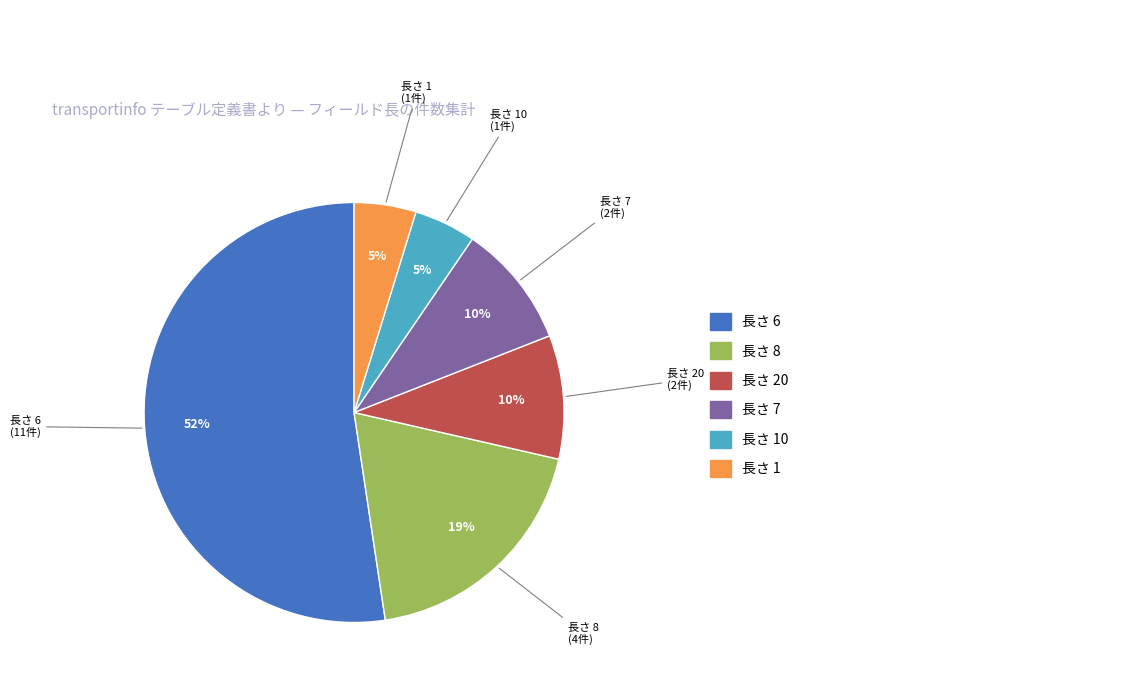

Does any single category account for the majority?

Yes